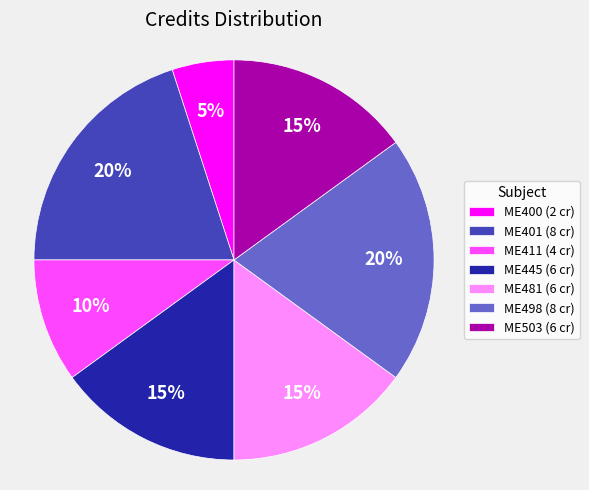

How many segments does this pie chart have?

7